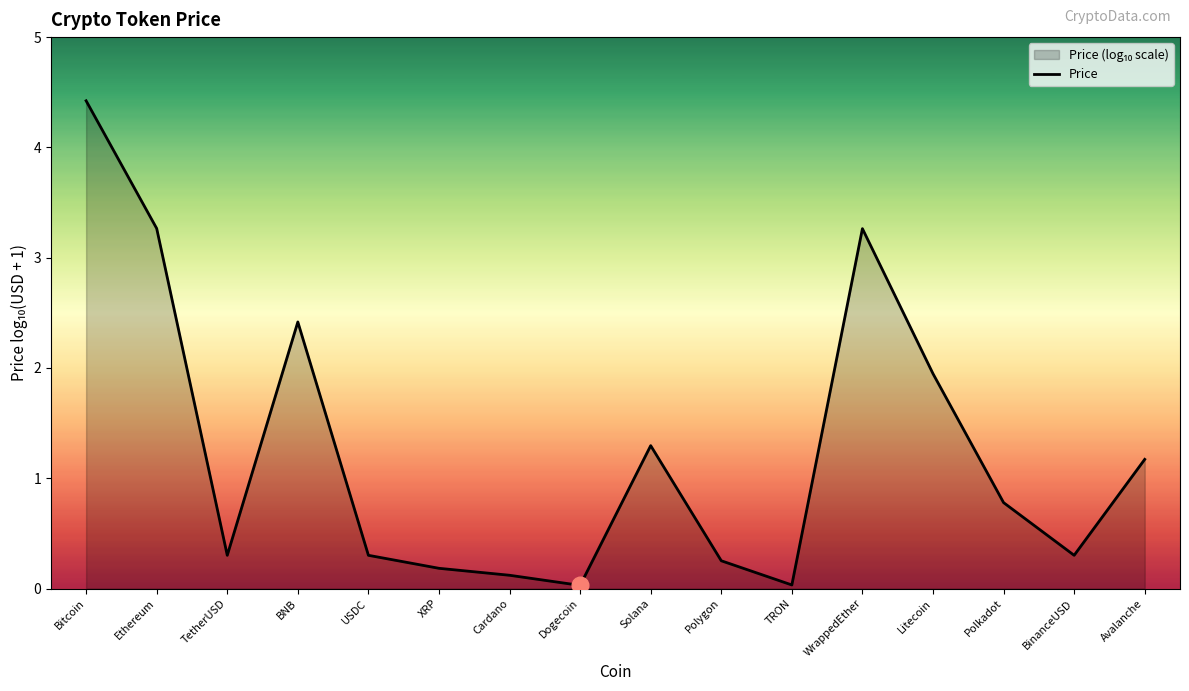

What position from the left is Polygon?

10